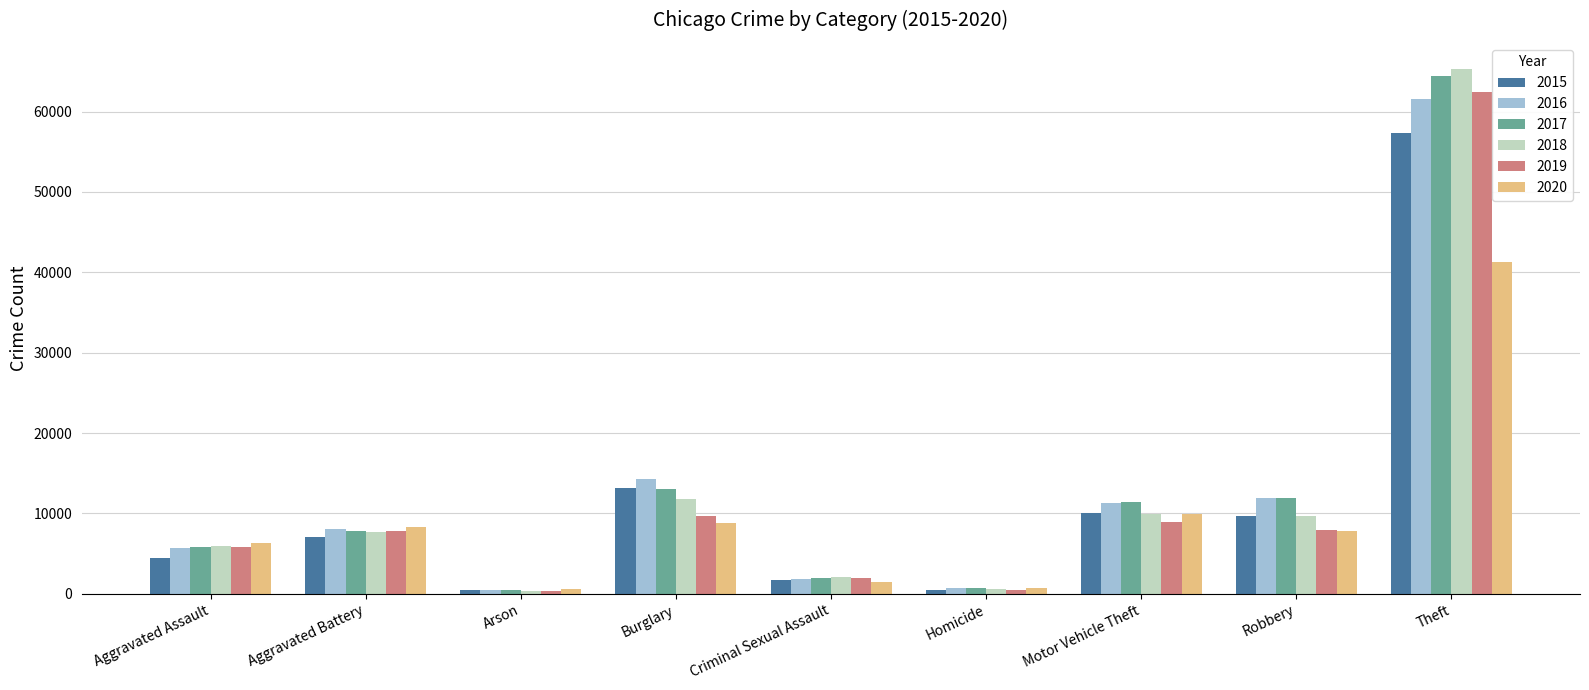

What is the difference between the 2015 values at Arson and Motor Vehicle Theft?

9620